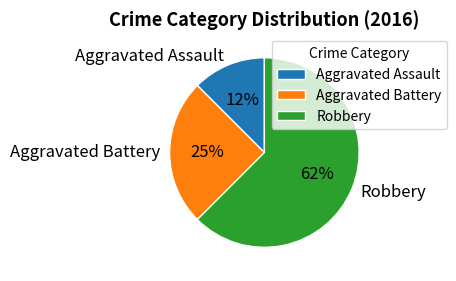

Combined, do Aggravated Battery and Aggravated Assault account for over 50%?

No